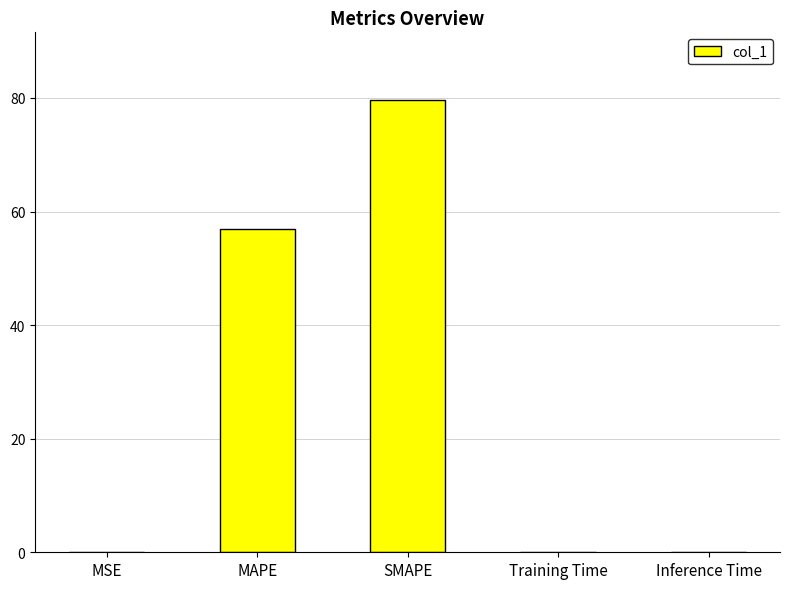

Which label corresponds to the largest value in the chart?

SMAPE